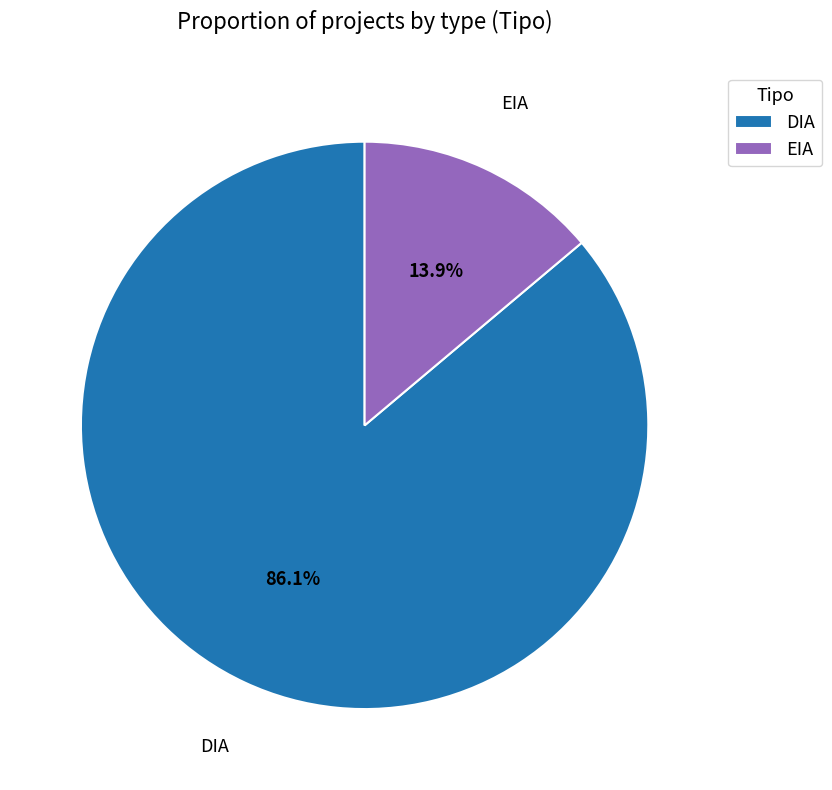

Is the sum of DIA and EIA greater than half?

Yes